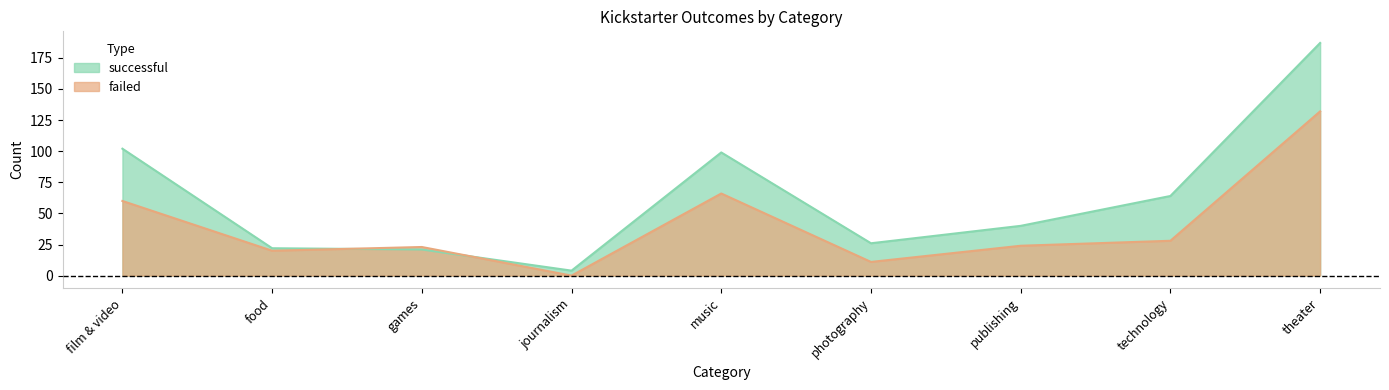

Between games and technology, which series saw the biggest shift?

successful